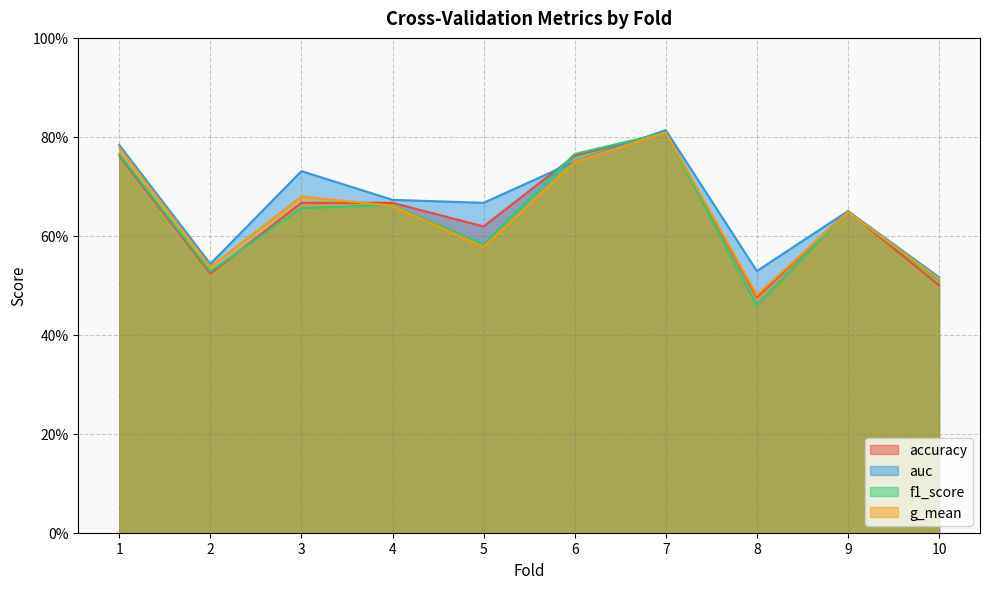

Where do f1_score and auc first cross each other?

5 and 6